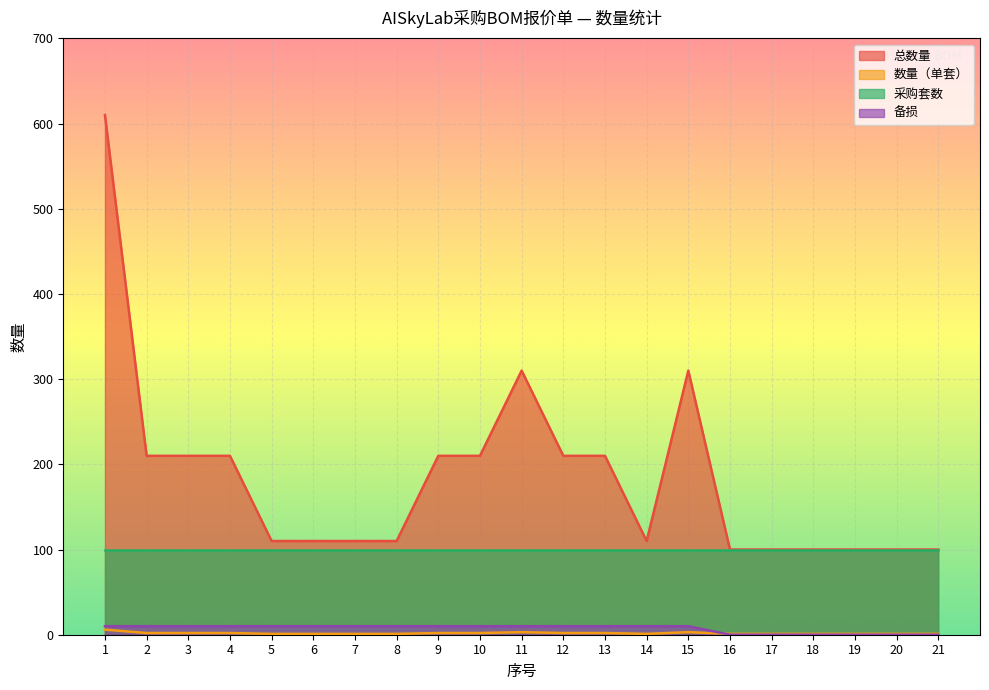

At how many categories does at least one series exceed 157?

10